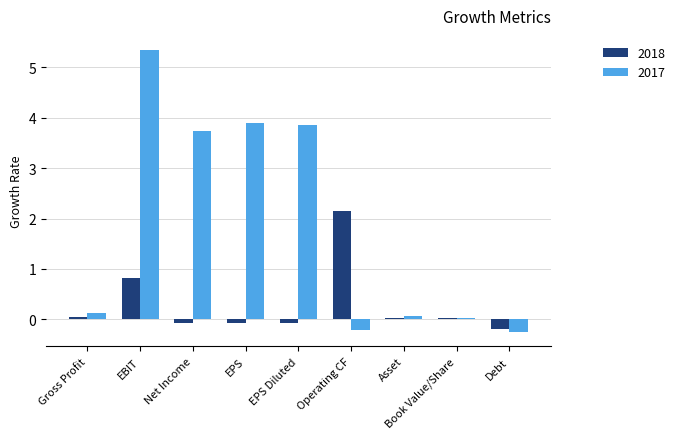

Where does the 2018 series first go above 0?

Gross Profit